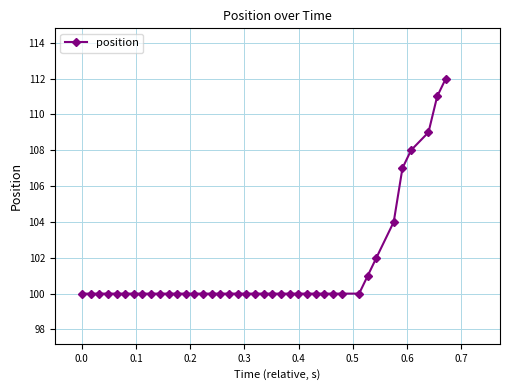

What is the value of the 3rd point from the left?

100